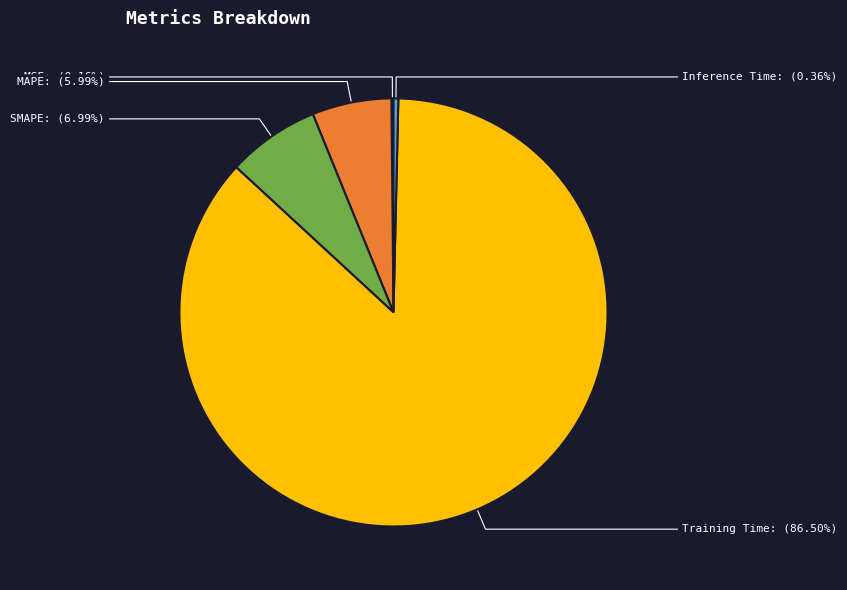

Between Inference Time and SMAPE, which is larger?

SMAPE